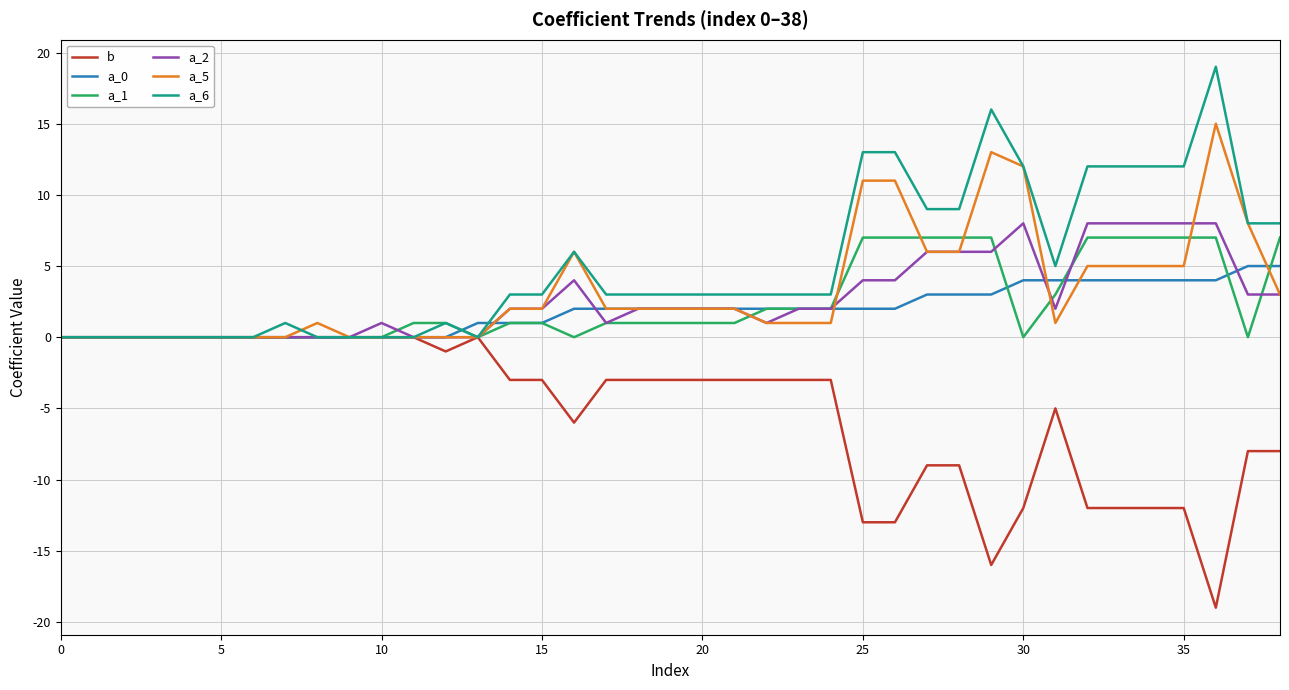

Count the number of data series in this chart.

6